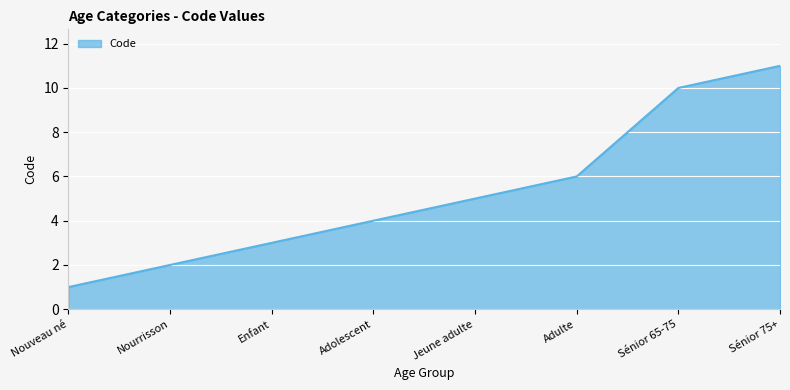

Count the values in the range 3 to 10.

5